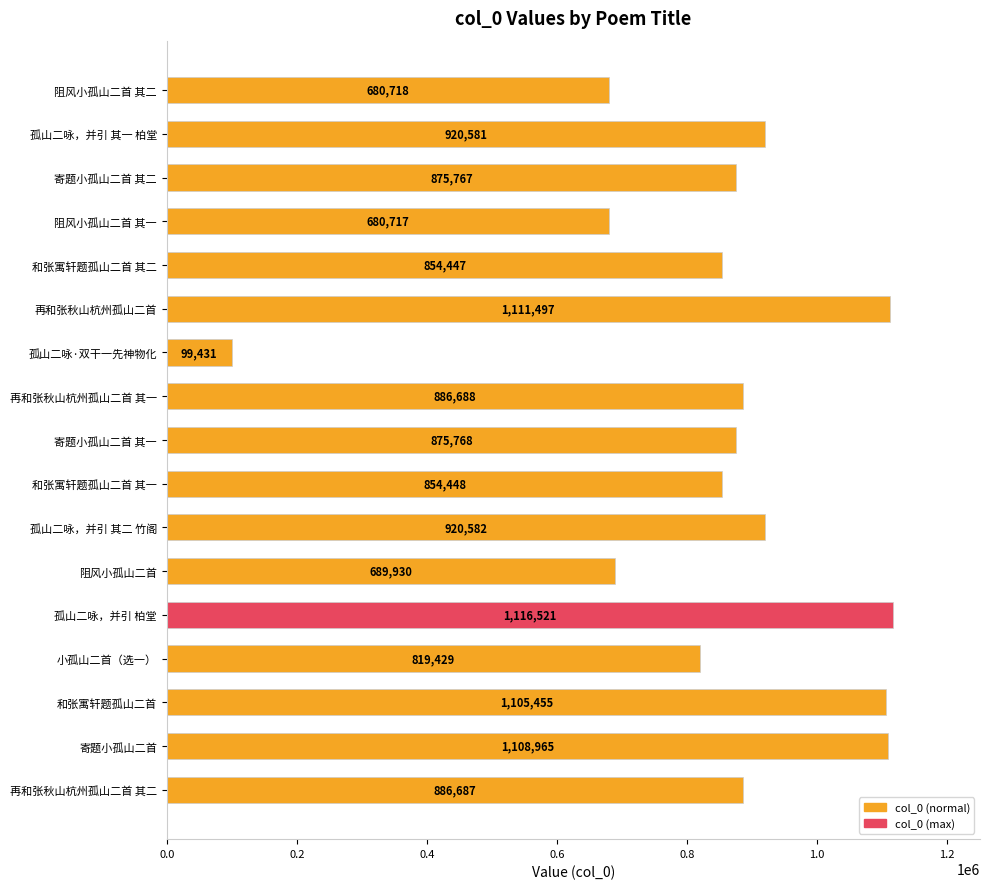

How many values are below 875768?

8